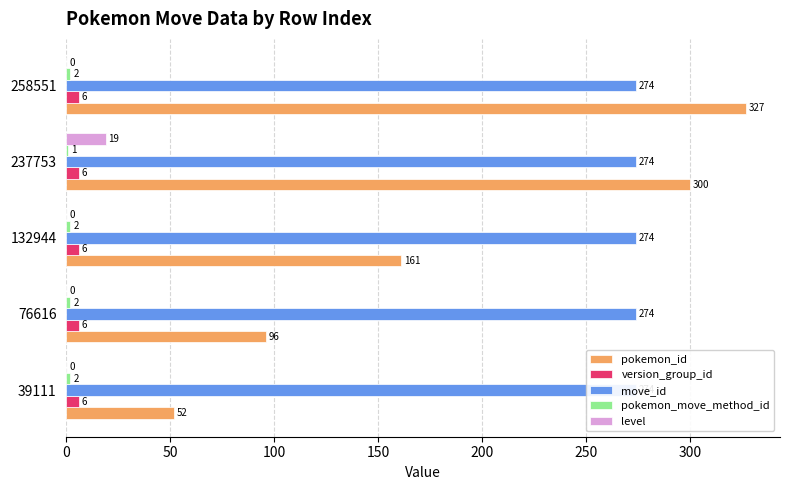

Which series has the largest total across all categories?

pokemon_id